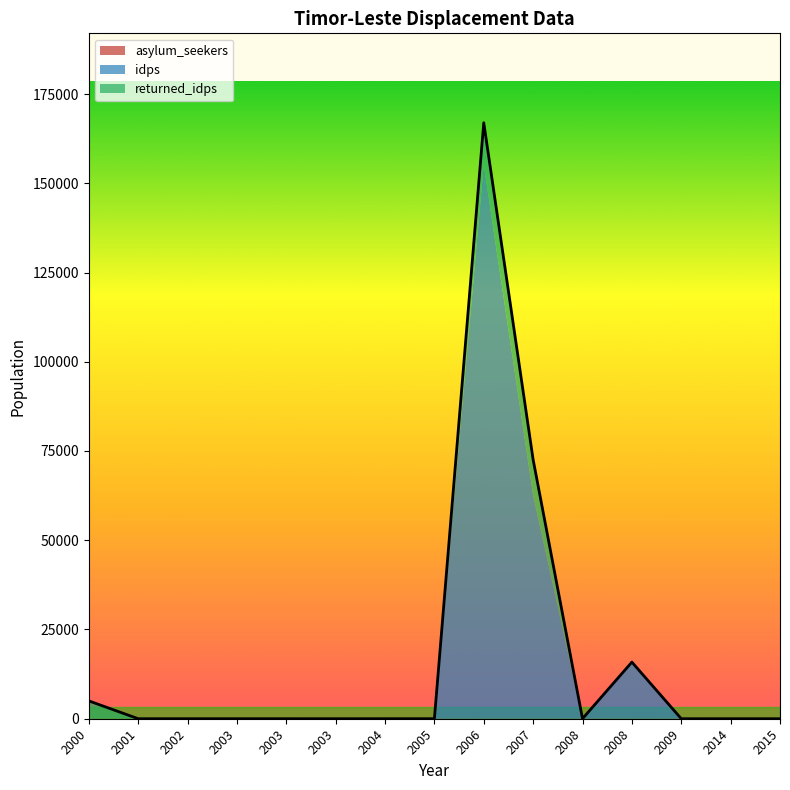

Does the chart display data point markers on the line(s)?

No